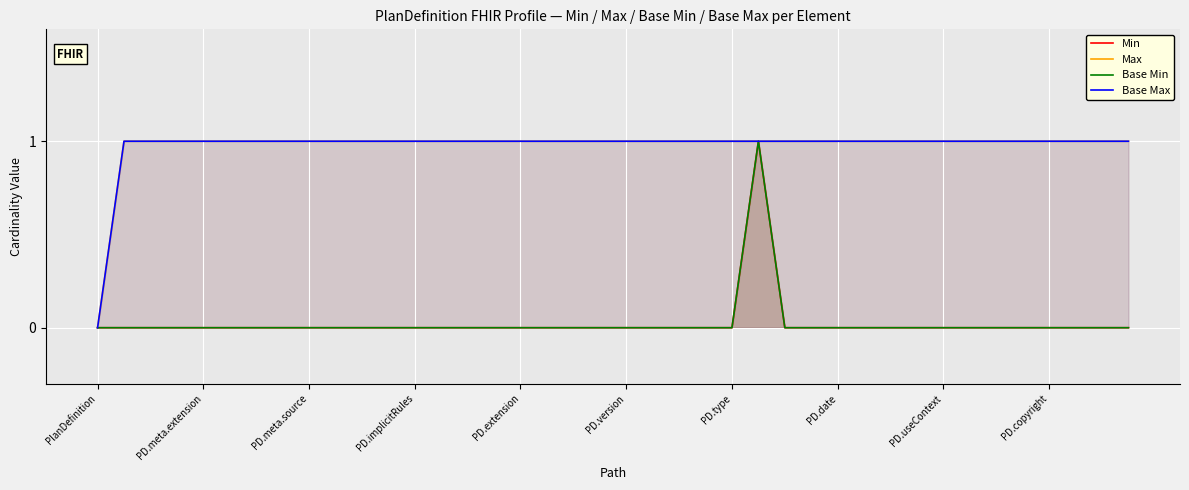

Between 25 and 38, which series saw the biggest shift?

Min